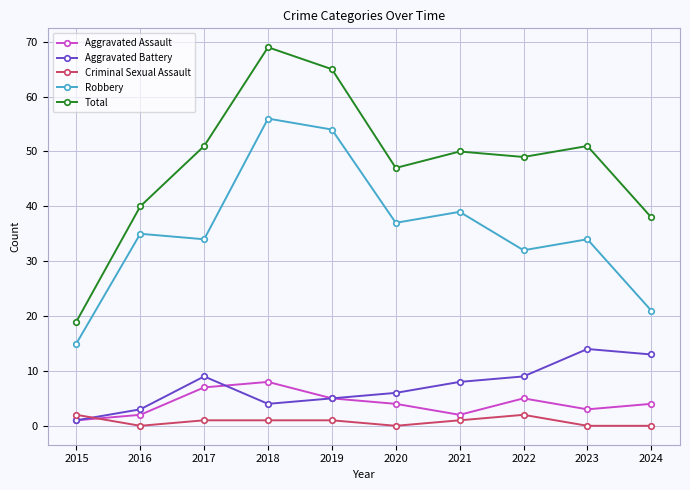

What is the average value of the Aggravated Assault series?

4